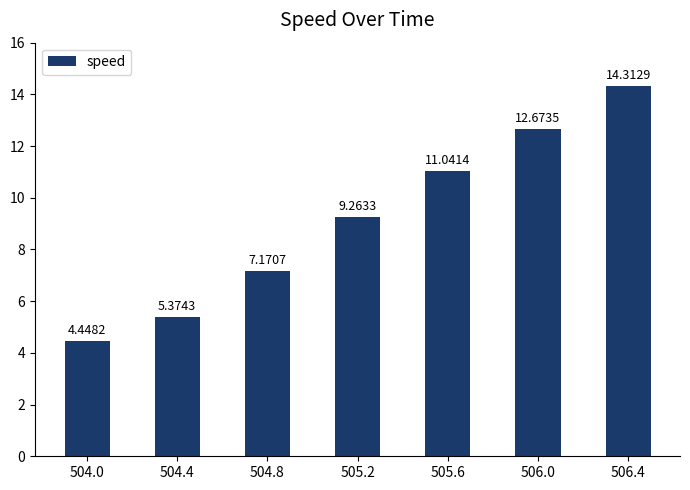

Are the bars grouped side by side (vs. stacked)?

No